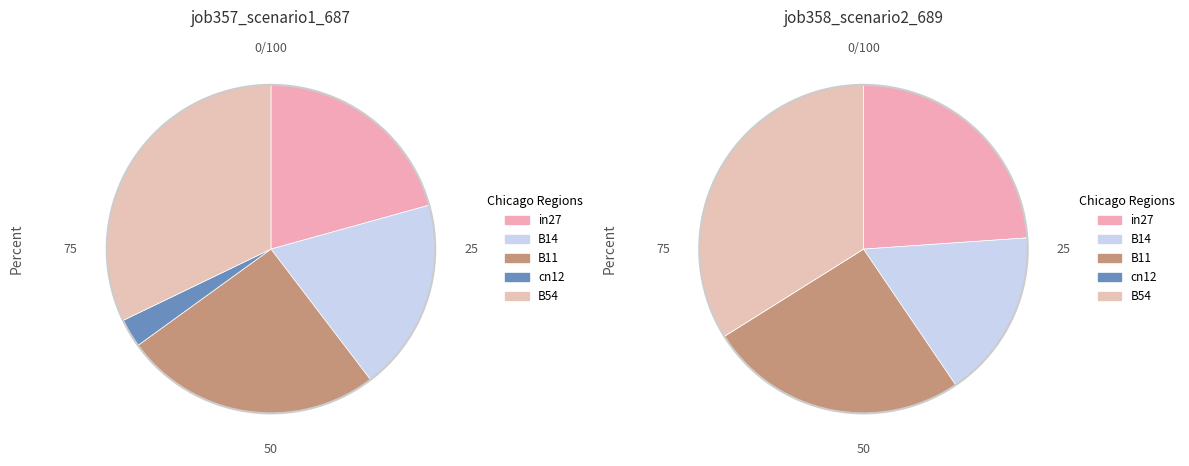

What percentage is the B54 slice, to the nearest percent?

32%